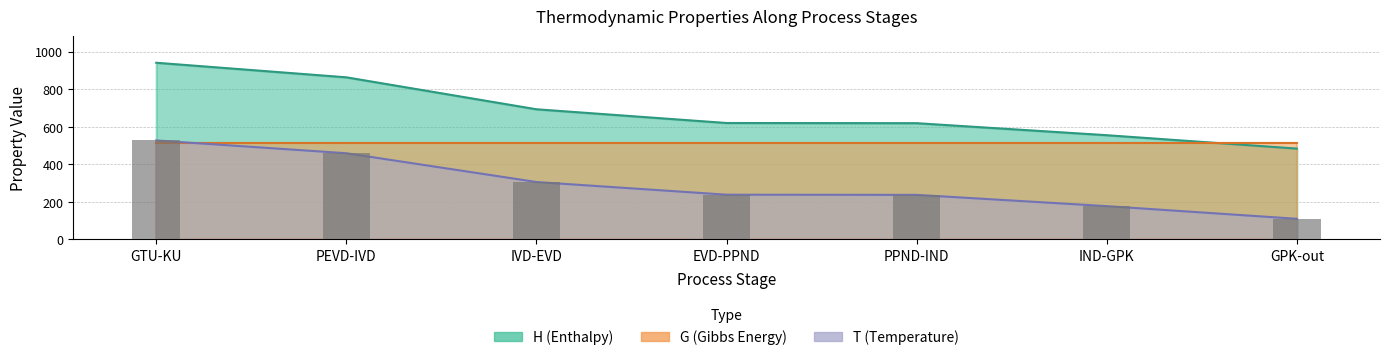

How many values in the T series exceed 238?

4